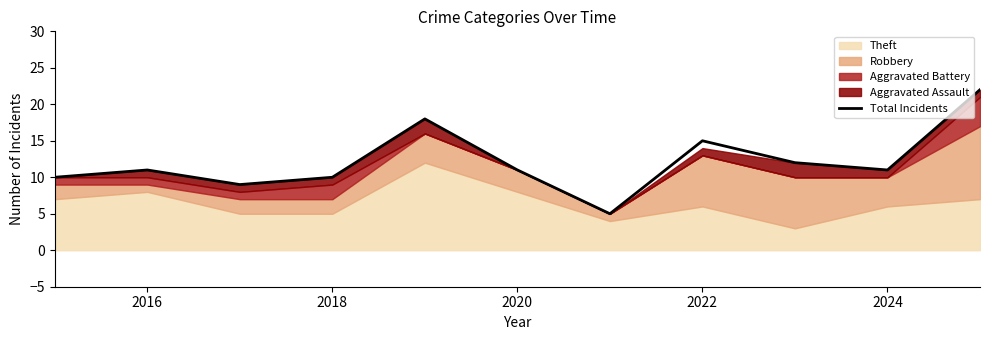

Is it true that Total Incidents equals 4 at 2022?

False